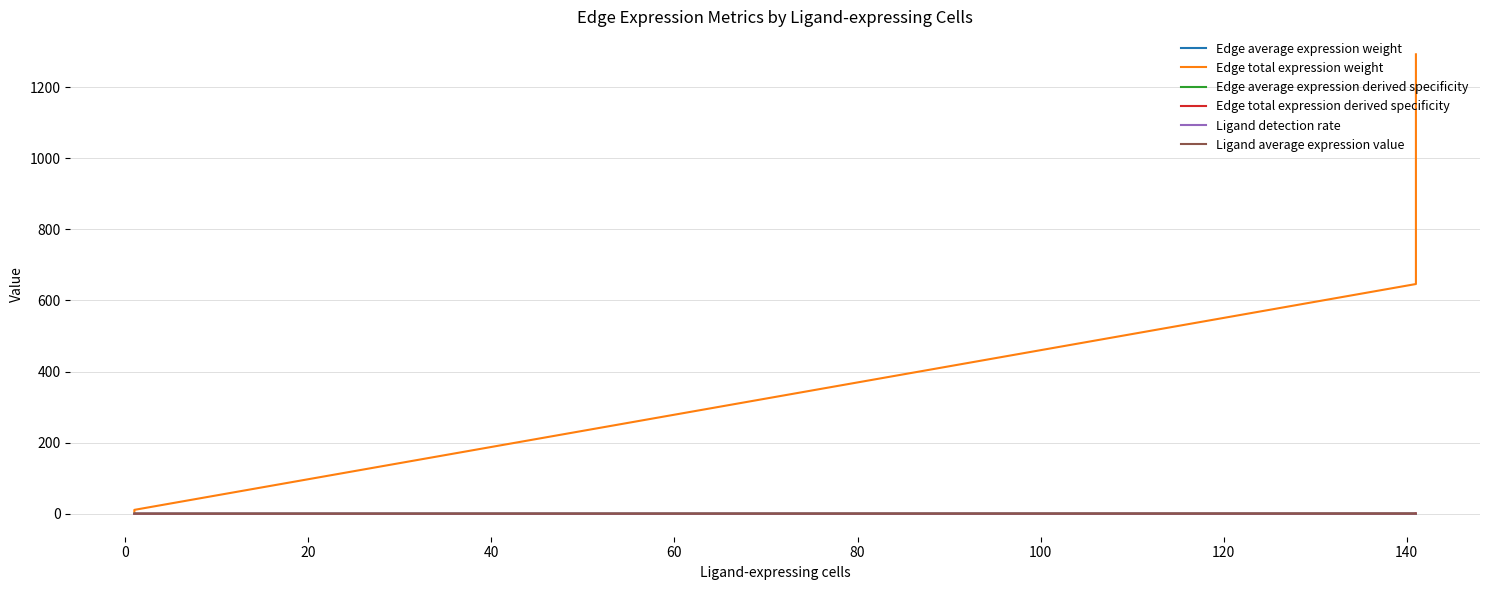

How many series are shown in this chart?

6